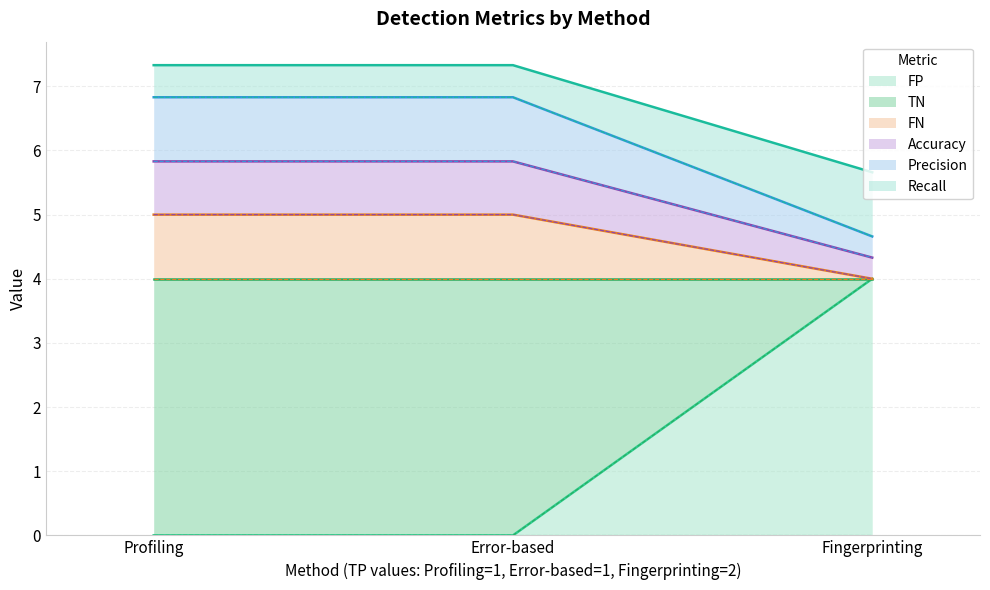

At which category does the chart reach its minimum across all series?

Profiling